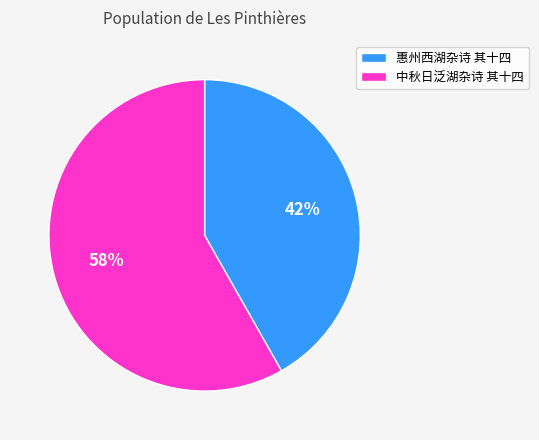

How many segments does this pie chart have?

2